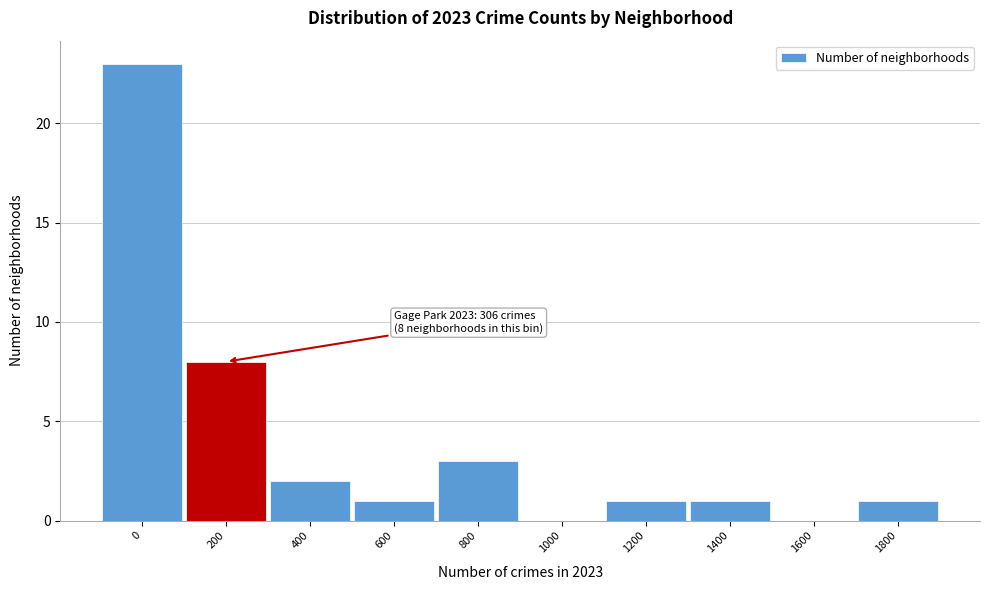

What is the maximum value shown in the chart?

23